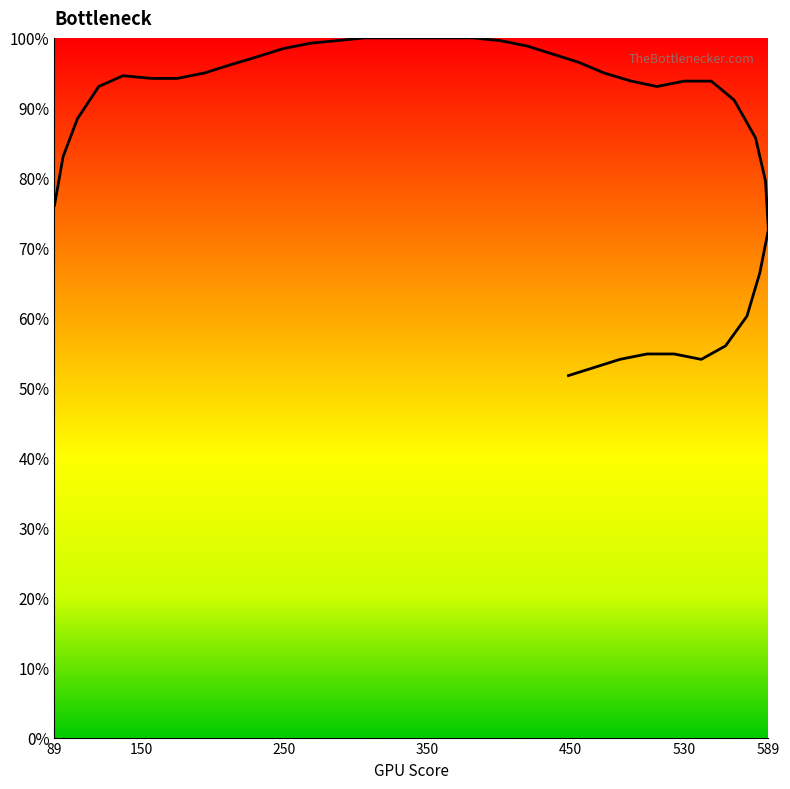

The chart shows a value of 248 at 32. True or false?

False